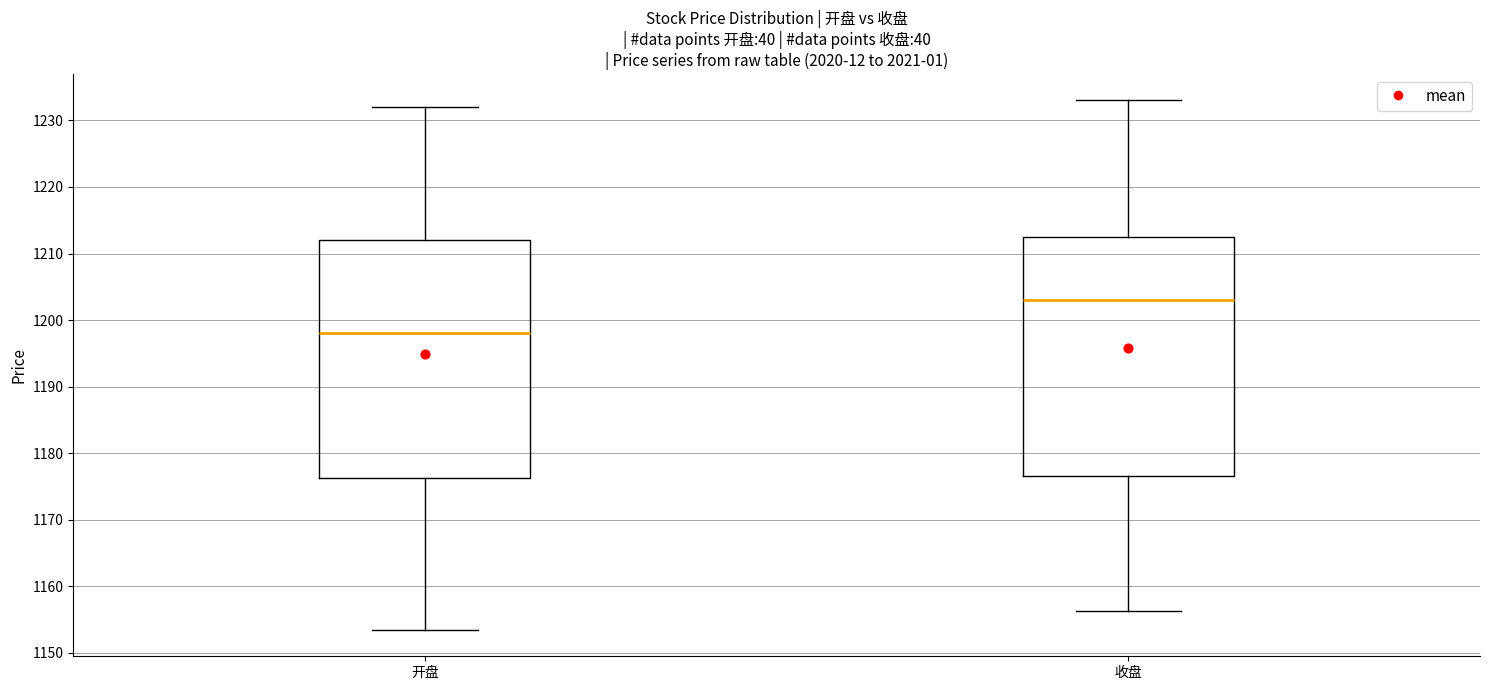

Reading left to right, read every box against the y-axis: the position of its median line, the range the box covers, and the ends of its whiskers. The values are not printed on the chart, so give them approximately, as read against the axis.

开盘: median 1198, box 1176 to 1212, whiskers 1153 to 1232
收盘: median 1203, box 1177 to 1212, whiskers 1156 to 1233